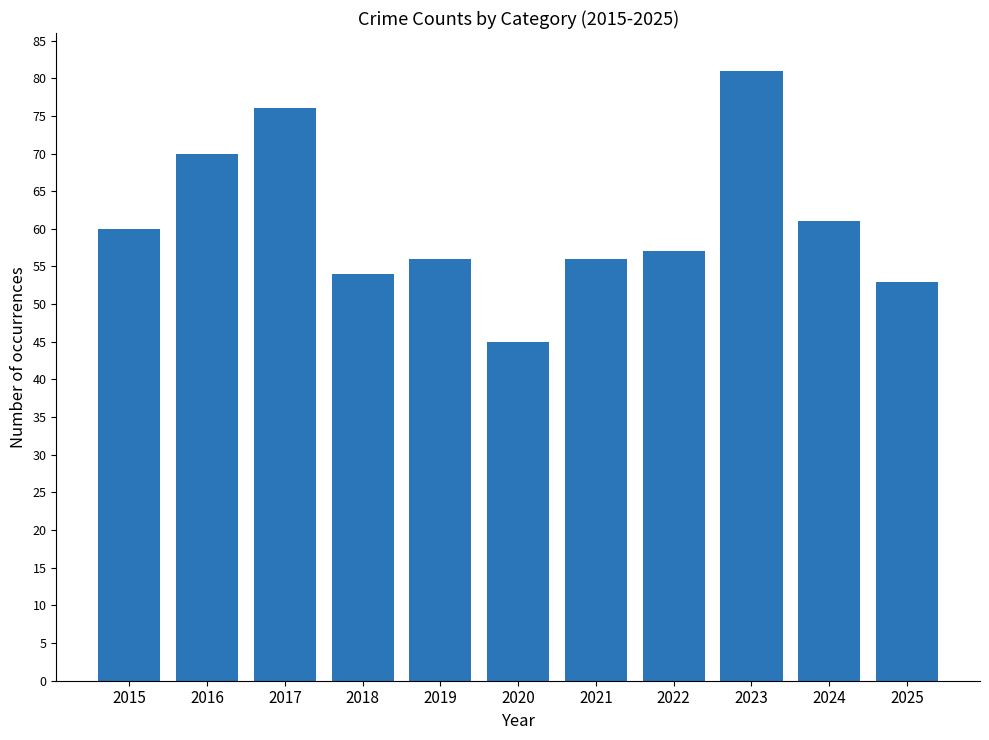

What is the maximum value shown in the chart?

81